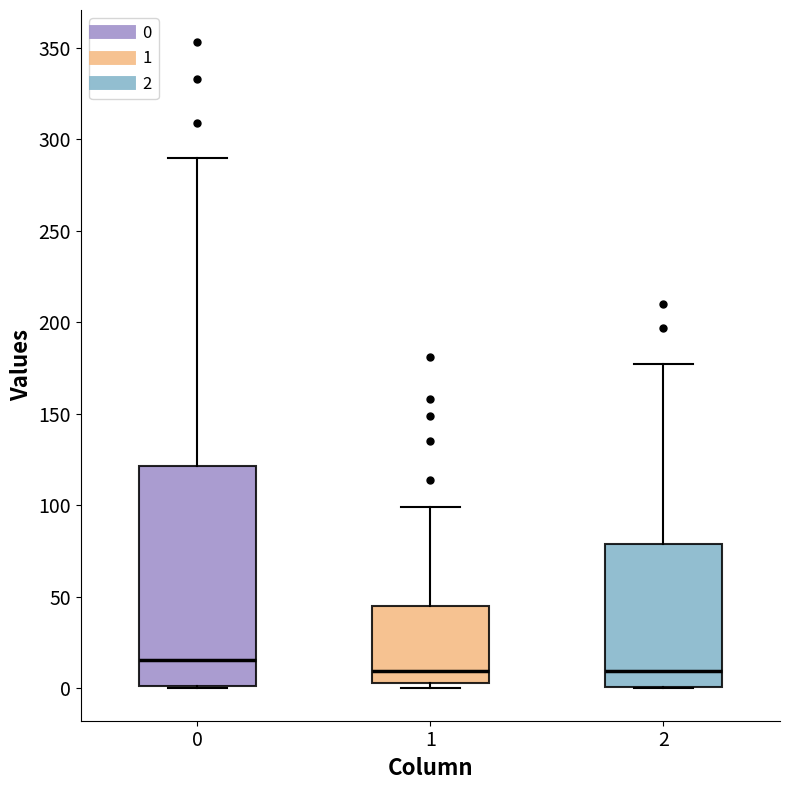

Comparing the boxes themselves (not the whiskers), which one is the tallest?

0